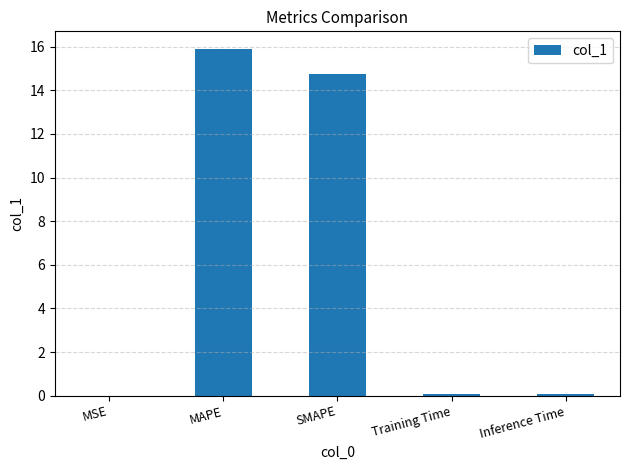

Which category has the highest value across all series?

MAPE